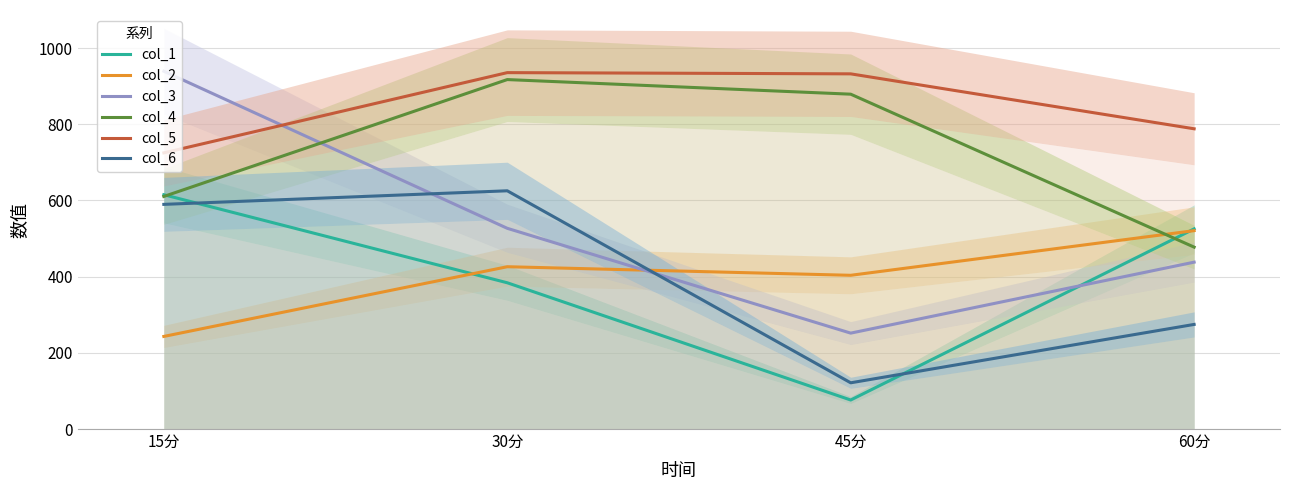

How many values in the col_5 series exceed 932?

2